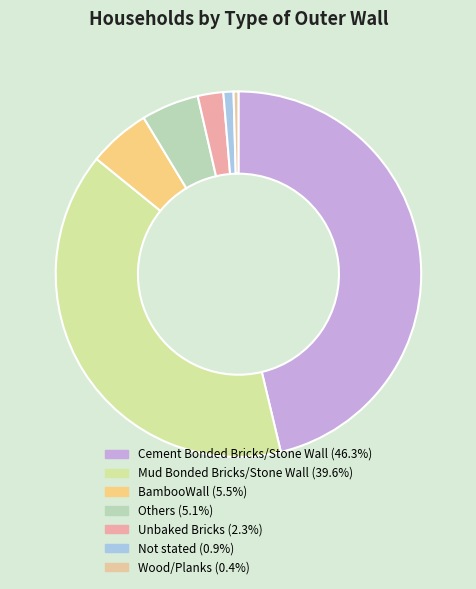

Count the number of slices in the pie.

7